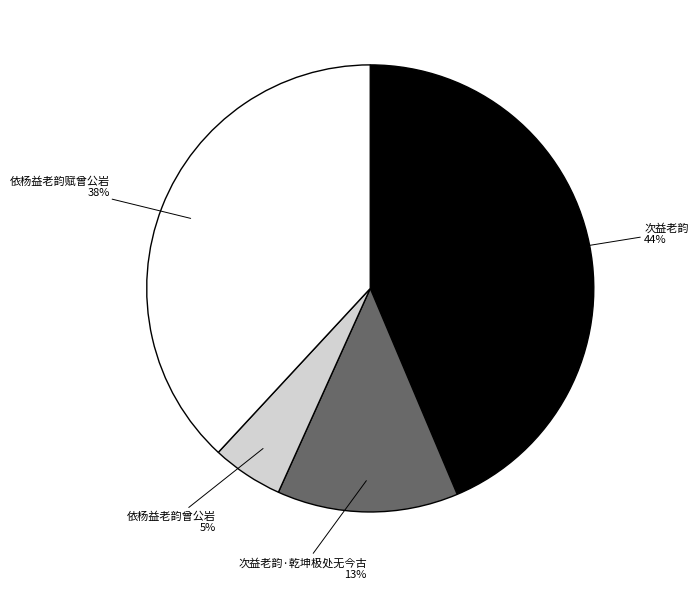

What is the largest slice in the pie chart?

次益老韵